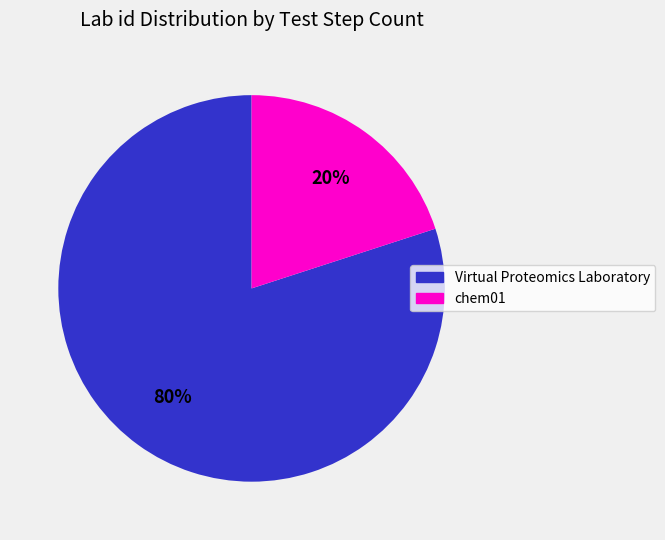

How many slices are in this pie chart?

2